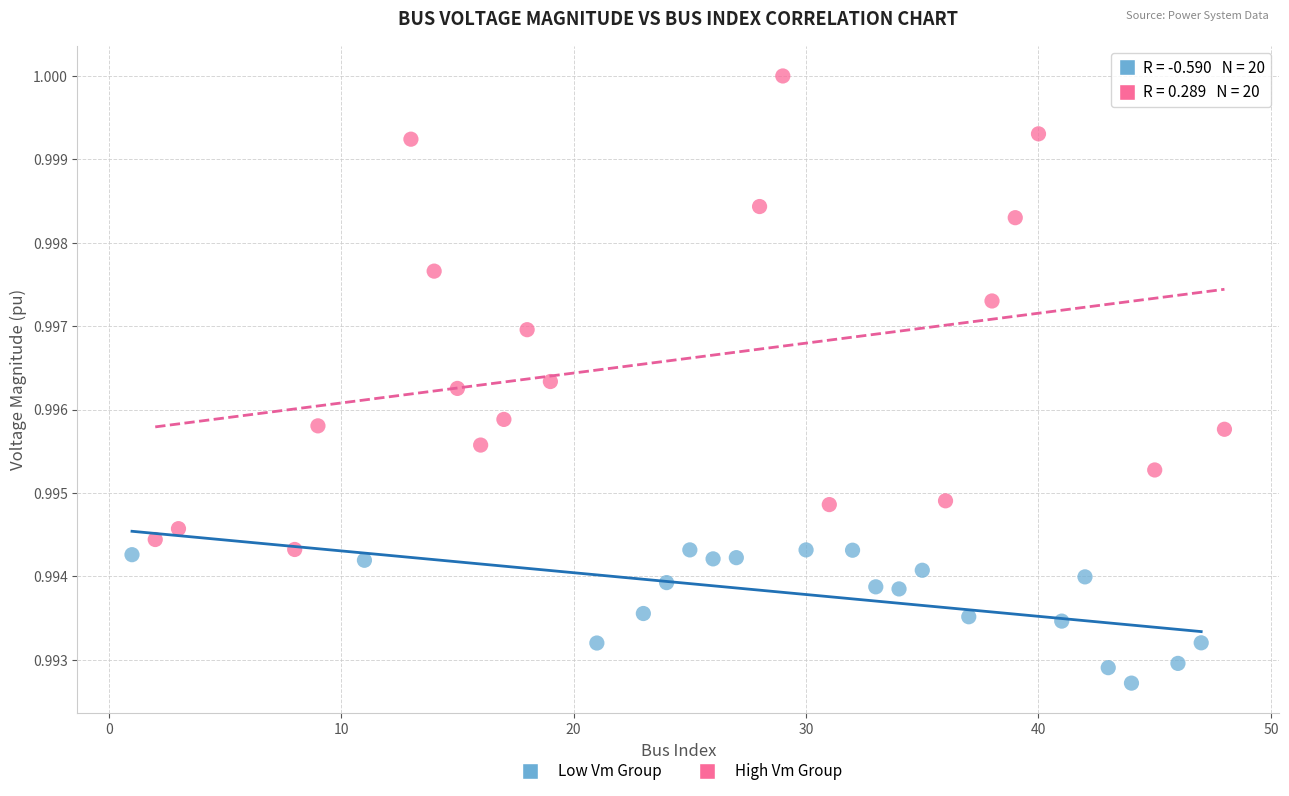

Which series has the widest spread of Y values?

High Vm Group